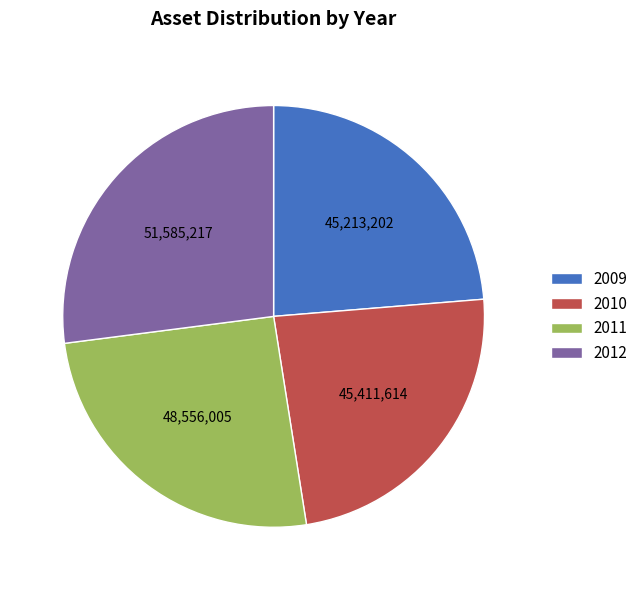

Combined, do 2012 and 2009 account for over 50%?

Yes